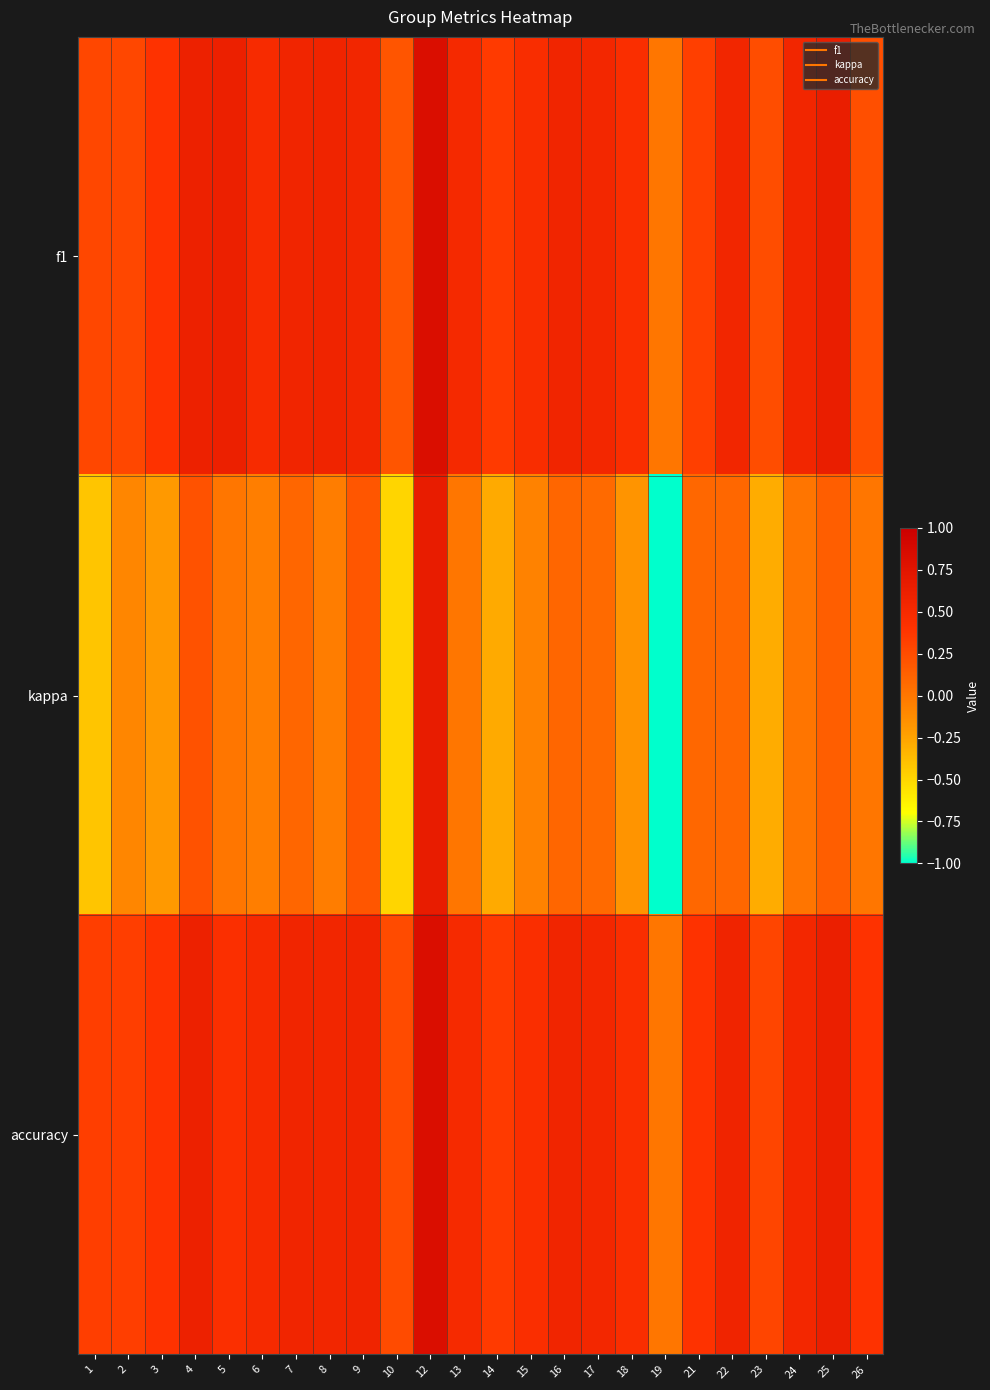

How many data points does each series have?

24